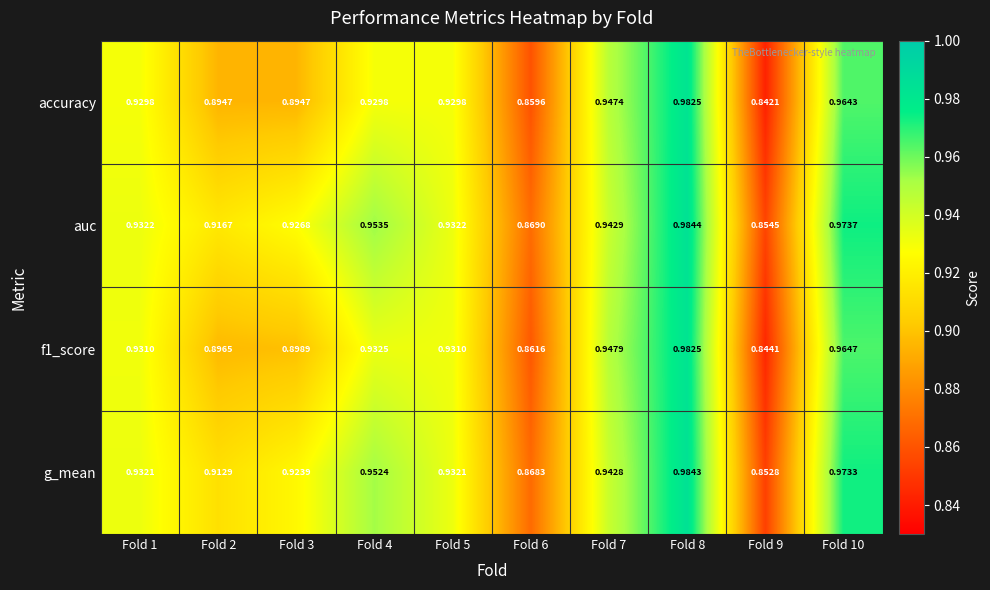

Between Fold 2 and Fold 8, which series saw the biggest shift?

accuracy